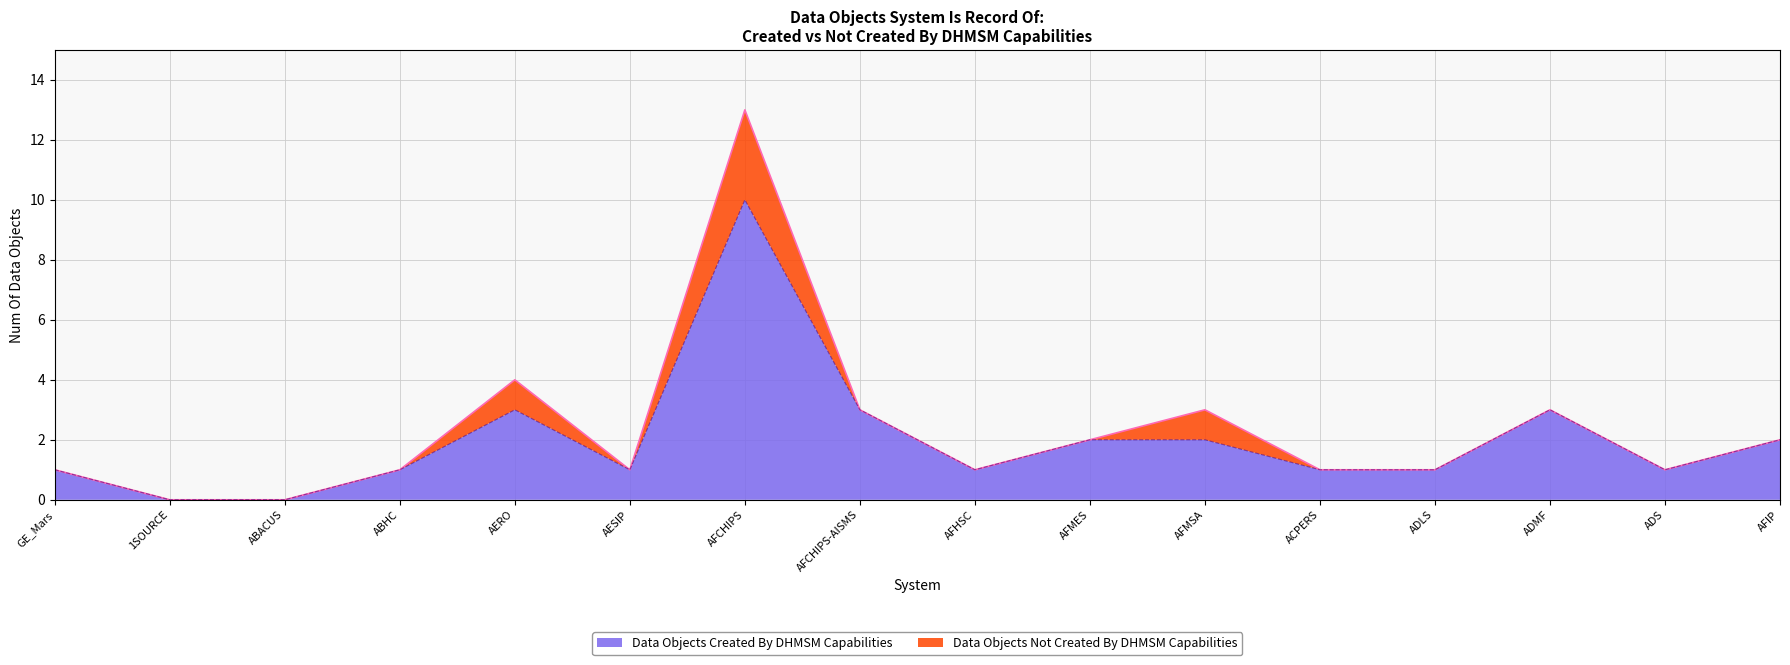

How many positive values are there?

14